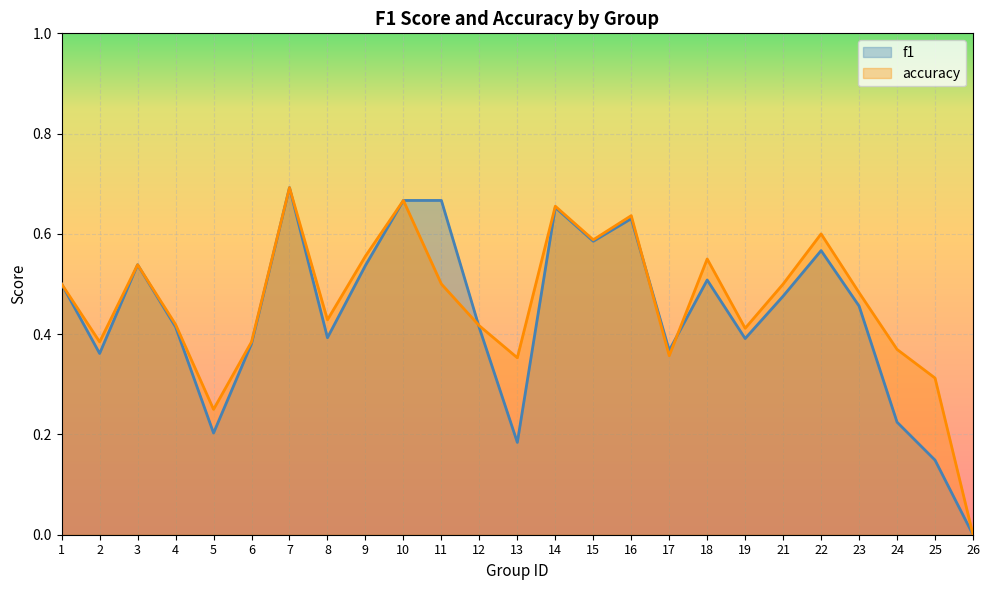

Which series has the widest spread of values?

f1